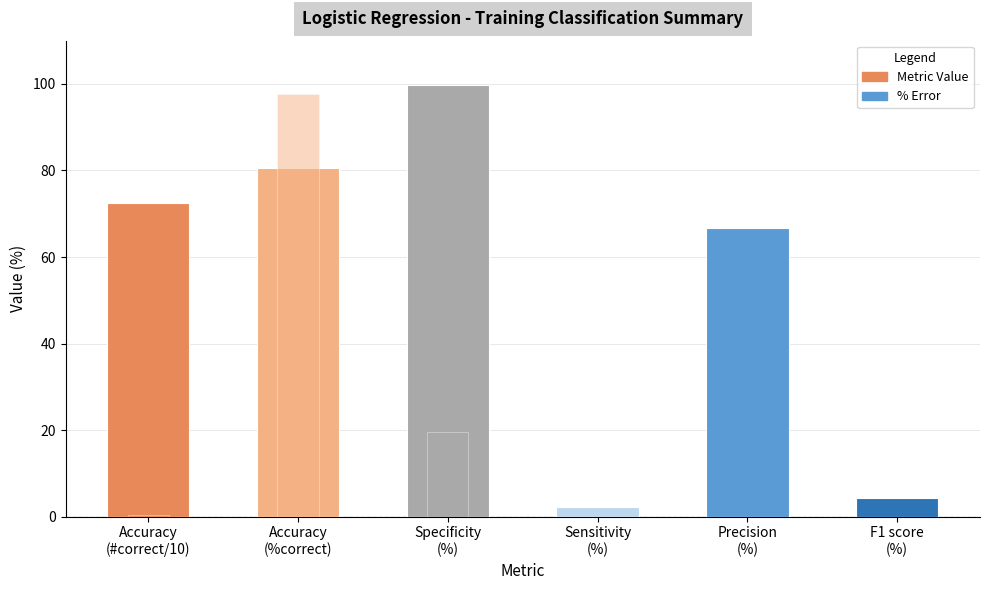

What is the label of the 2nd bar from the left?

Accuracy
(%correct)